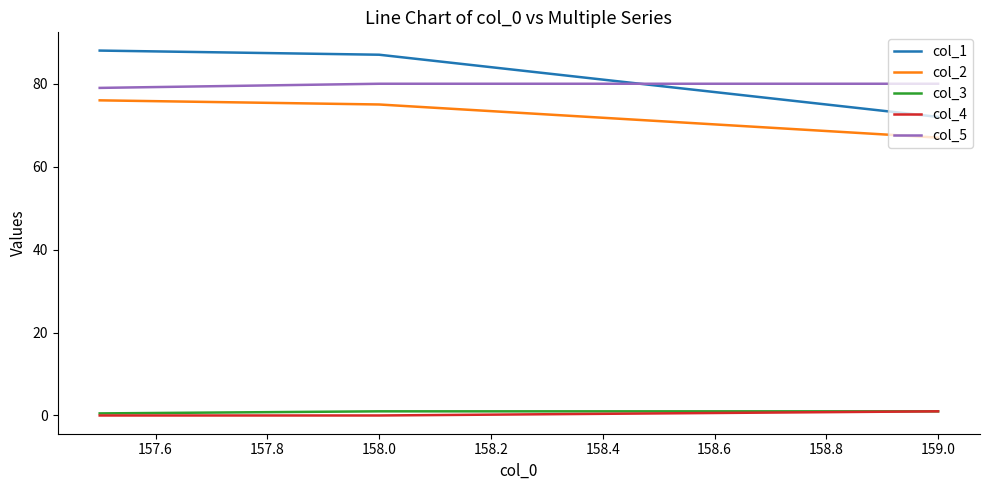

How many series are shown in this chart?

5